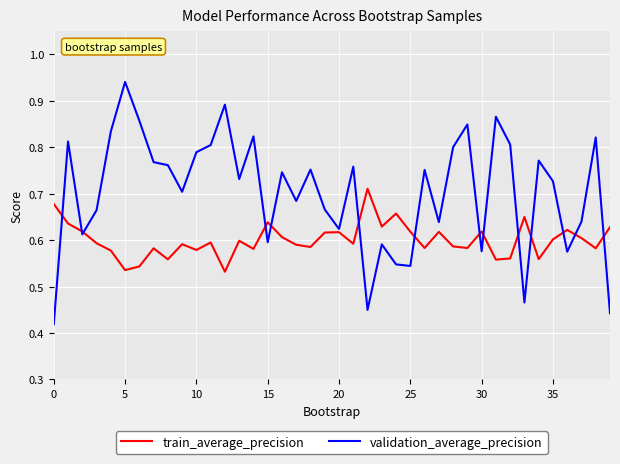

List the series in order of their peak value, lowest first.

train_average_precision, validation_average_precision